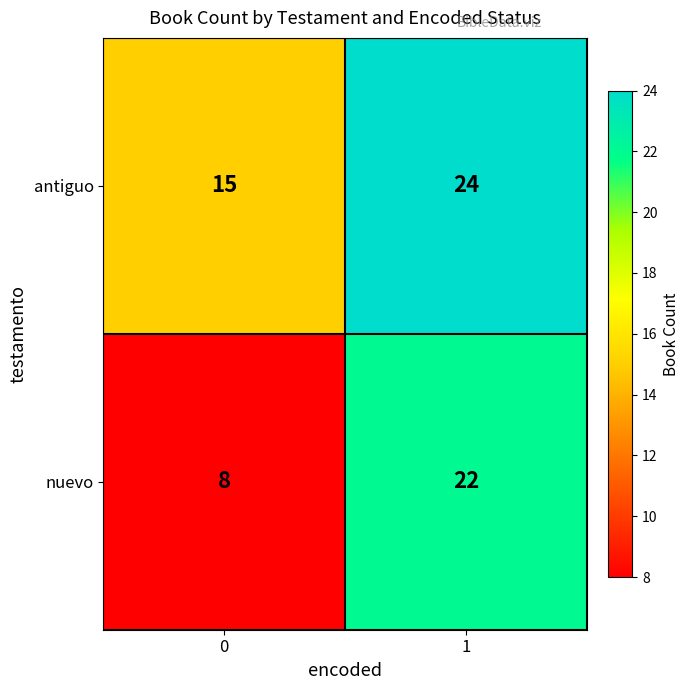

Reading left to right, list all the values displayed in this chart.

antiguo: 15	24
nuevo: 8	22